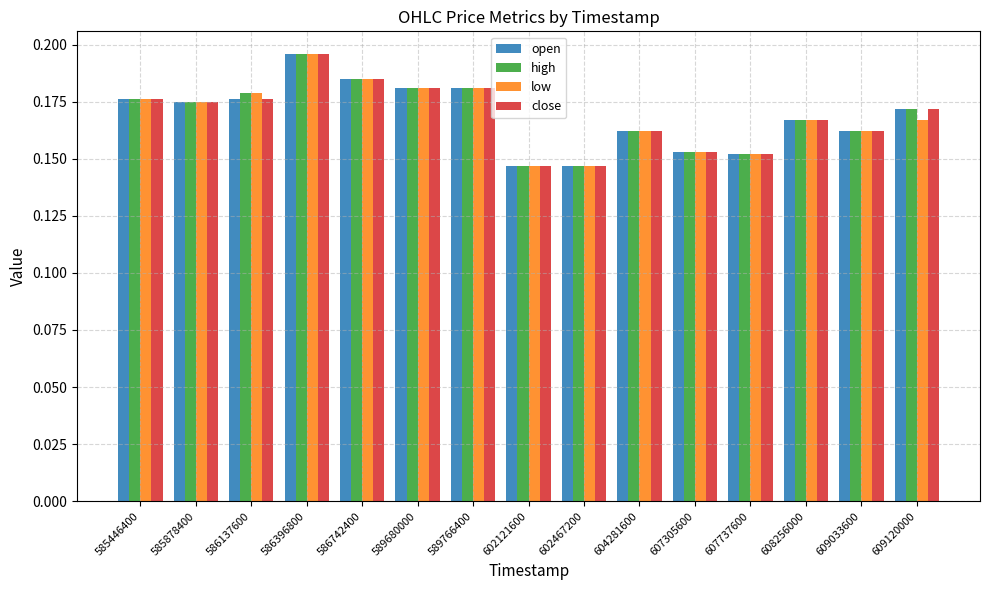

Count the close values in the range 0 to 1.

15